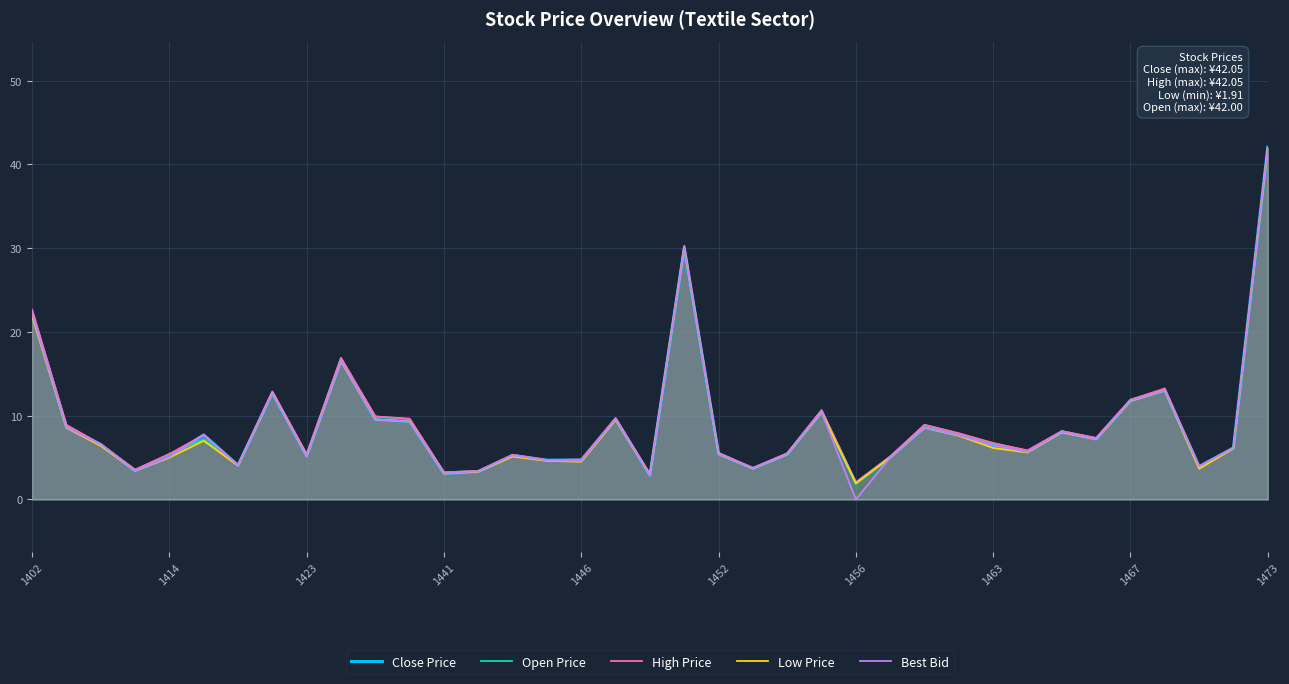

At which category does the chart reach its peak across all series?

1473